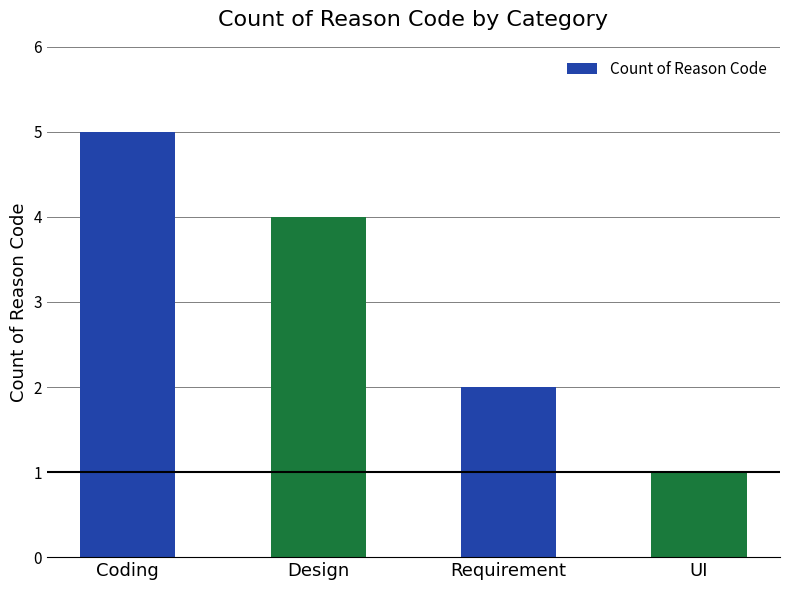

What is the difference between the second highest and minimum values?

3